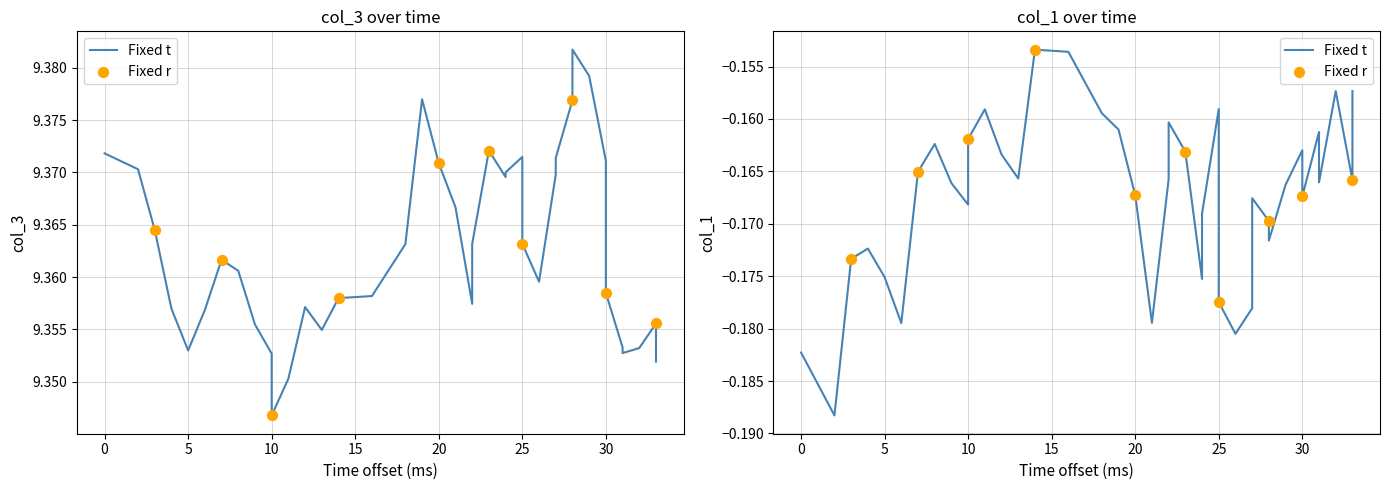

Which series reaches the maximum Y coordinate?

col_3